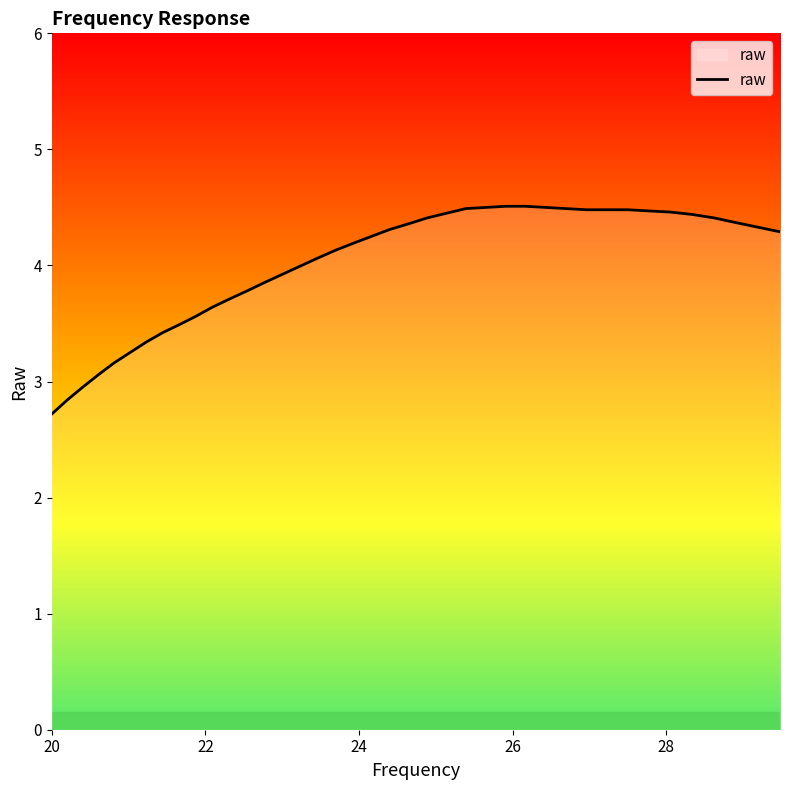

What is the difference between the maximum and minimum values?

1.8